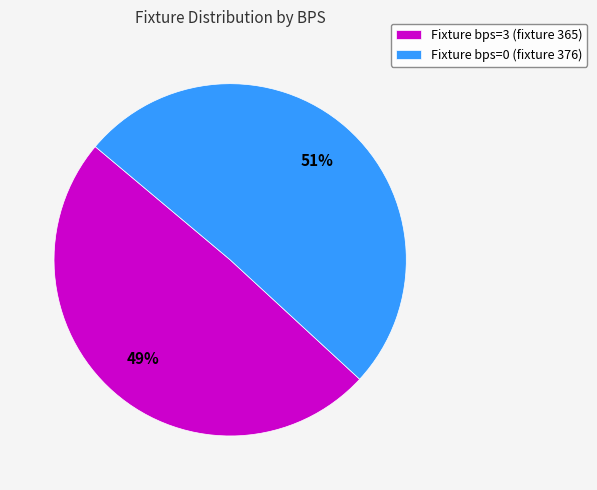

Which category has the smallest portion of the pie?

Fixture bps=3 (fixture 365)